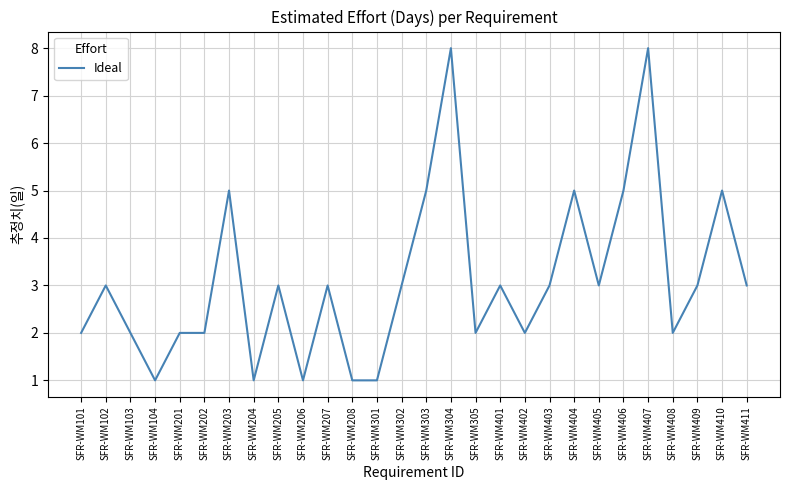

Reading left to right, list all the values displayed in this chart.

SFR-WM101=2	SFR-WM102=3	SFR-WM103=2	SFR-WM104=1	SFR-WM201=2	SFR-WM202=2	SFR-WM203=5	SFR-WM204=1	SFR-WM205=3	SFR-WM206=1	SFR-WM207=3	SFR-WM208=1	SFR-WM301=1	SFR-WM302=3	SFR-WM303=5	SFR-WM304=8	SFR-WM305=2	SFR-WM401=3	SFR-WM402=2	SFR-WM403=3	SFR-WM404=5	SFR-WM405=3	SFR-WM406=5	SFR-WM407=8	SFR-WM408=2	SFR-WM409=3	SFR-WM410=5	SFR-WM411=3